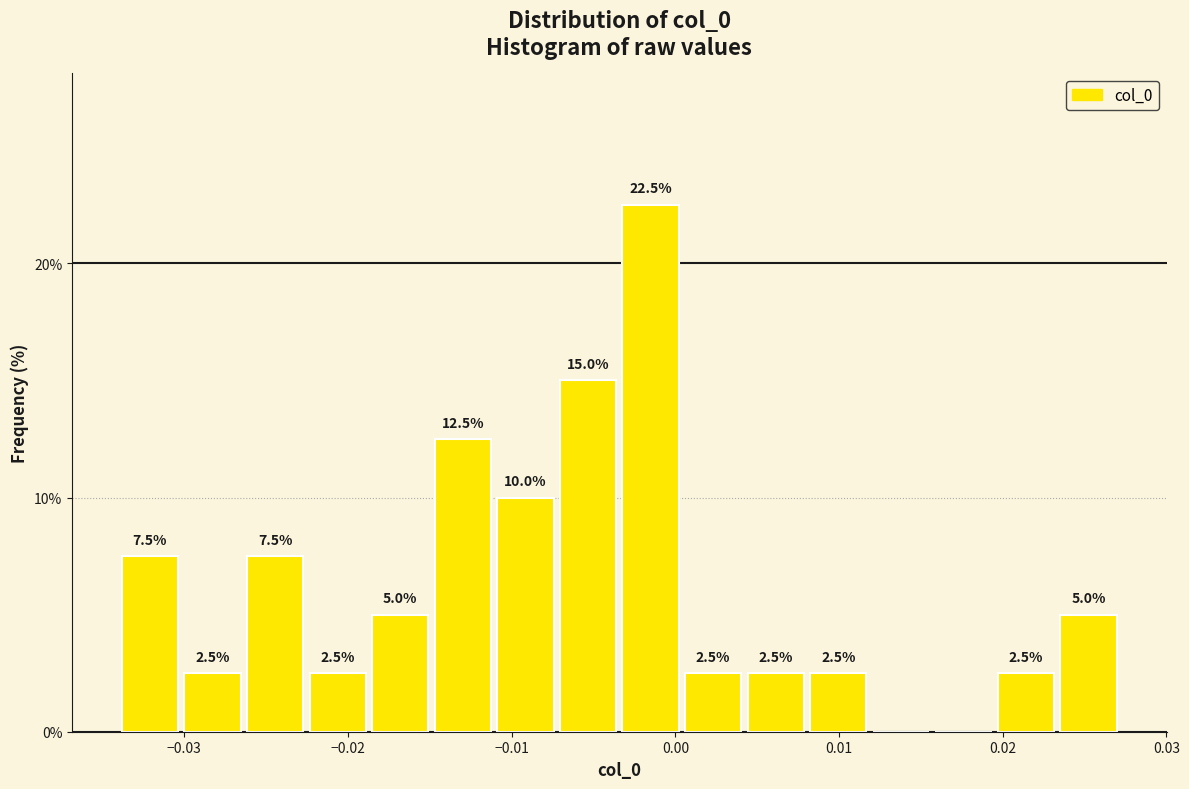

Around what value on the x-axis is the tallest bar? Give the approximate position of its centre, as read against the axis.

-0.002